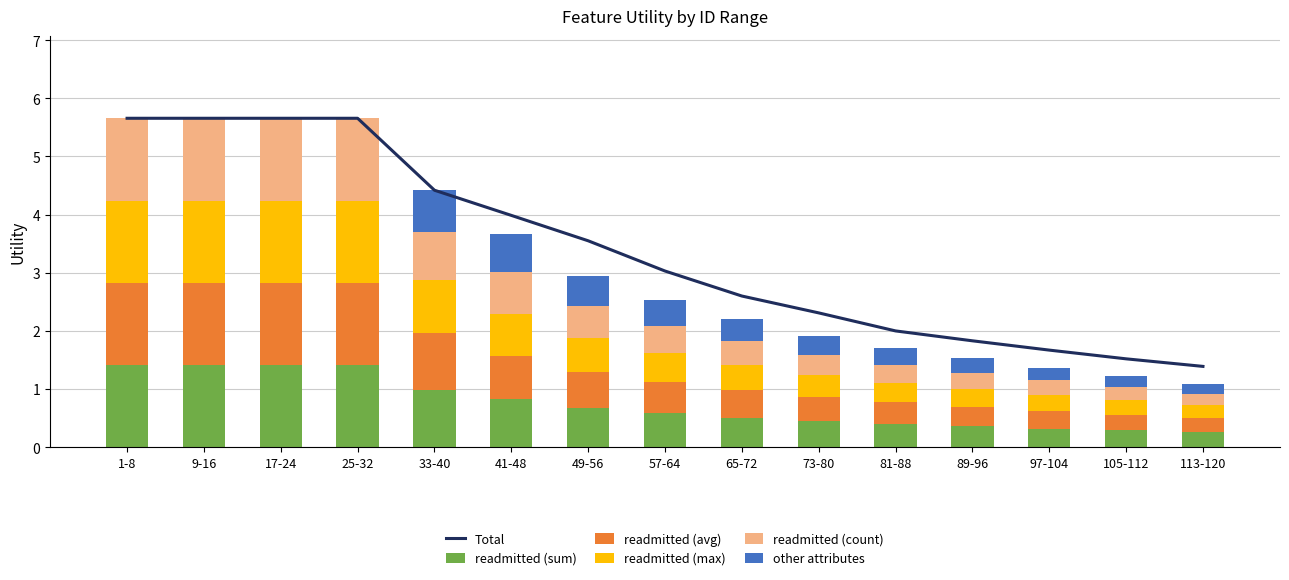

Reading left to right, transcribe all the data shown in this chart.

Total: 5.7	5.7	5.7	5.7	4.4	4.0	3.5	3.0	2.6	2.3	2.0	1.8	1.7	1.5	1.4
readmitted (sum): 1.4	1.4	1.4	1.4	1.0	0.8	0.7	0.6	0.5	0.5	0.4	0.4	0.3	0.3	0.3
readmitted (avg): 1.4	1.4	1.4	1.4	1.0	0.7	0.6	0.5	0.5	0.4	0.4	0.3	0.3	0.3	0.2
readmitted (max): 1.4	1.4	1.4	1.4	0.9	0.7	0.6	0.5	0.4	0.4	0.3	0.3	0.3	0.2	0.2
readmitted (count): 1.4	1.4	1.4	1.4	0.8	0.7	0.5	0.5	0.4	0.3	0.3	0.3	0.2	0.2	0.2
other attributes: 0.0	0.0	0.0	0.0	0.7	0.7	0.5	0.4	0.4	0.3	0.3	0.2	0.2	0.2	0.2